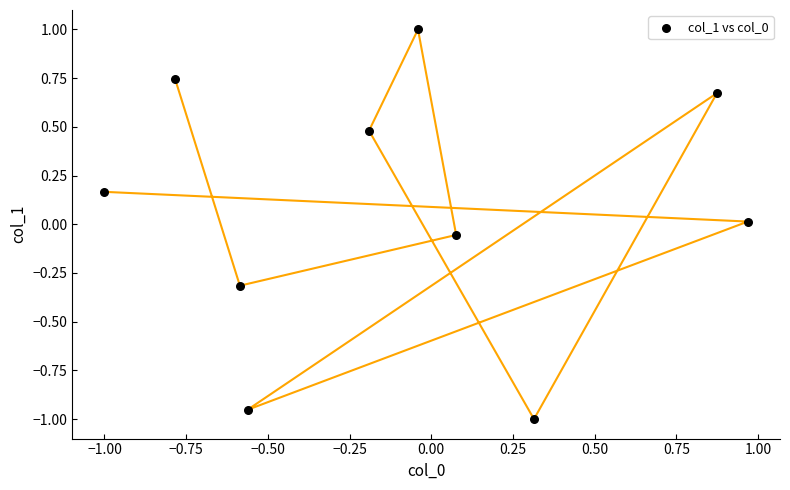

What is the range of Y values (max minus min)?

2.0